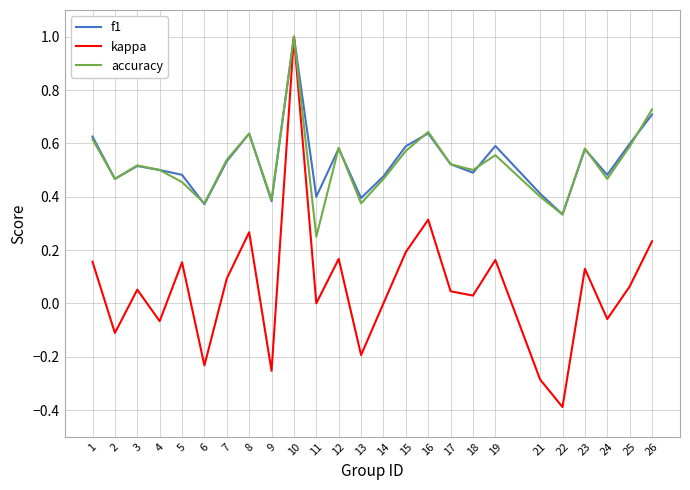

Is it true that accuracy equals 0.6 at 9?

False